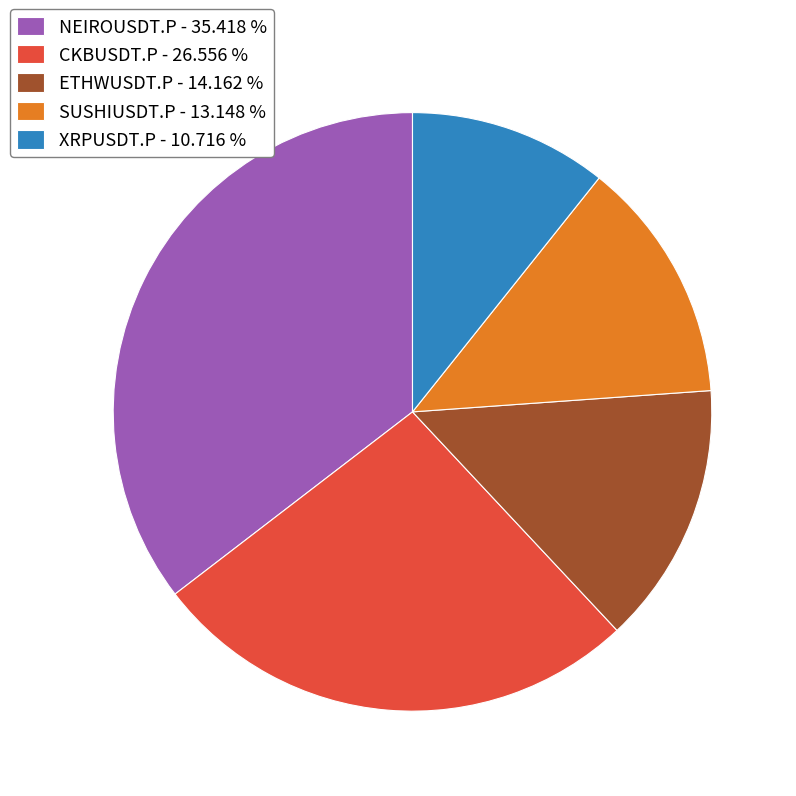

Is it true that CKBUSDT.P is 14% of the pie?

False